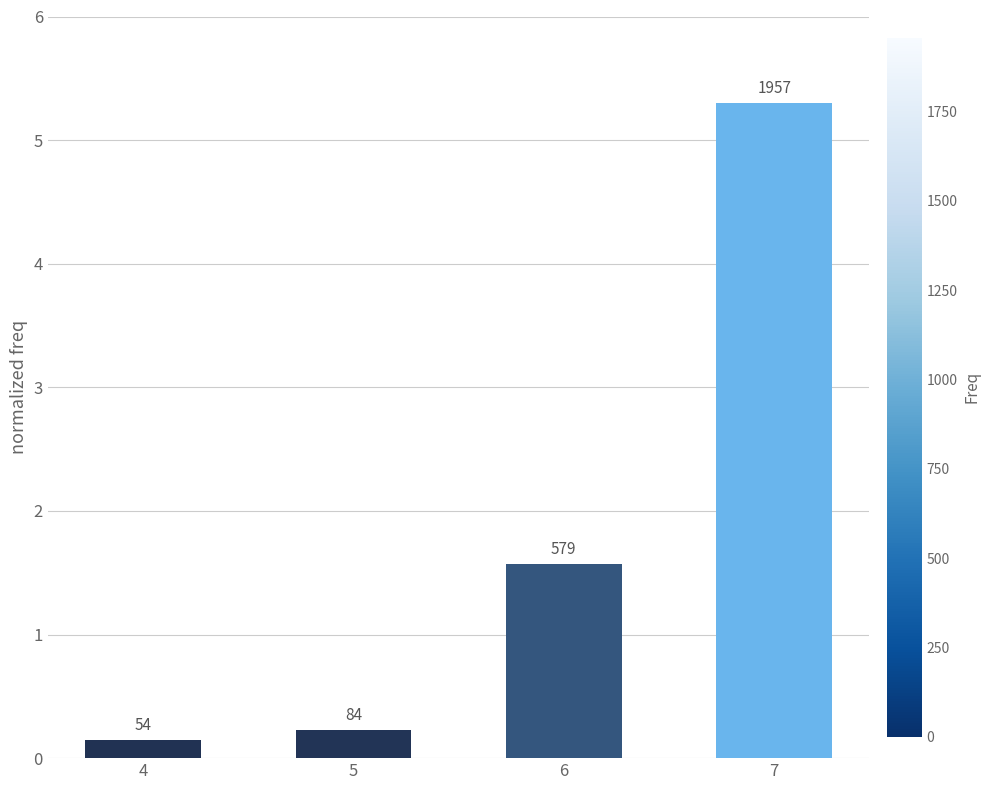

List the labels in order of value, largest first.

7, 6, 5, 4